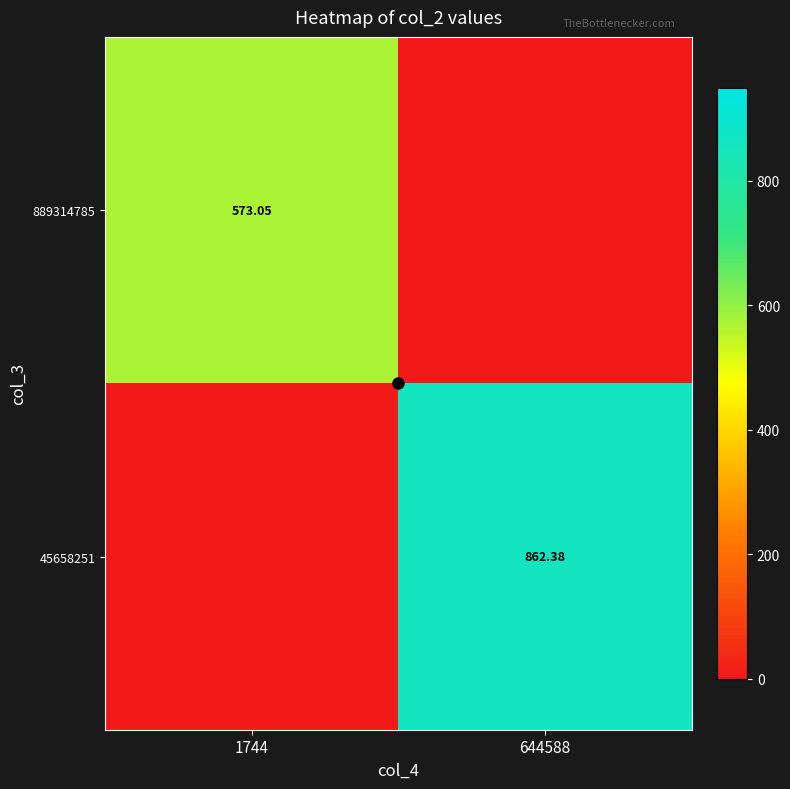

Between 1744 and 644588, which series saw the biggest shift?

45658251